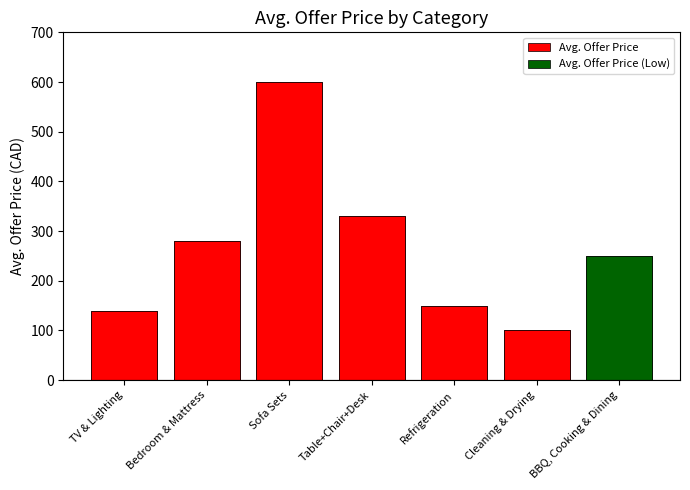

Count the number of values greater than 279.

3